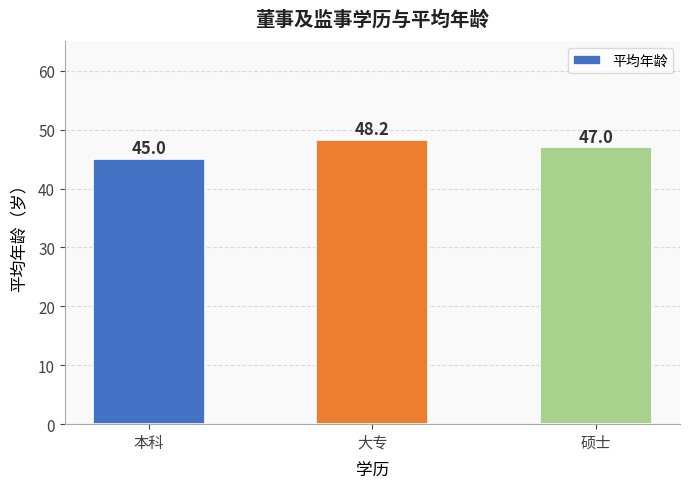

What is the label of the 2nd bar from the left?

大专